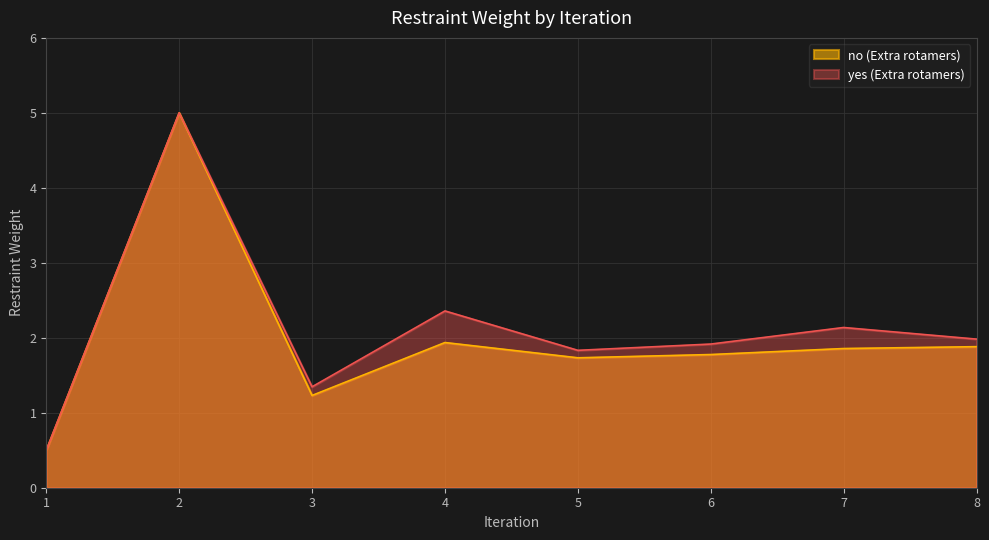

Which has a higher value, 5 or 4?

4